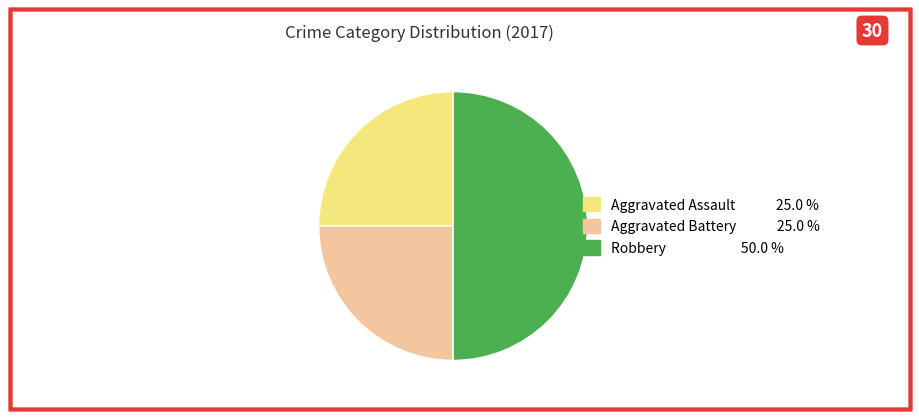

Is Aggravated Assault the majority of the pie?

No